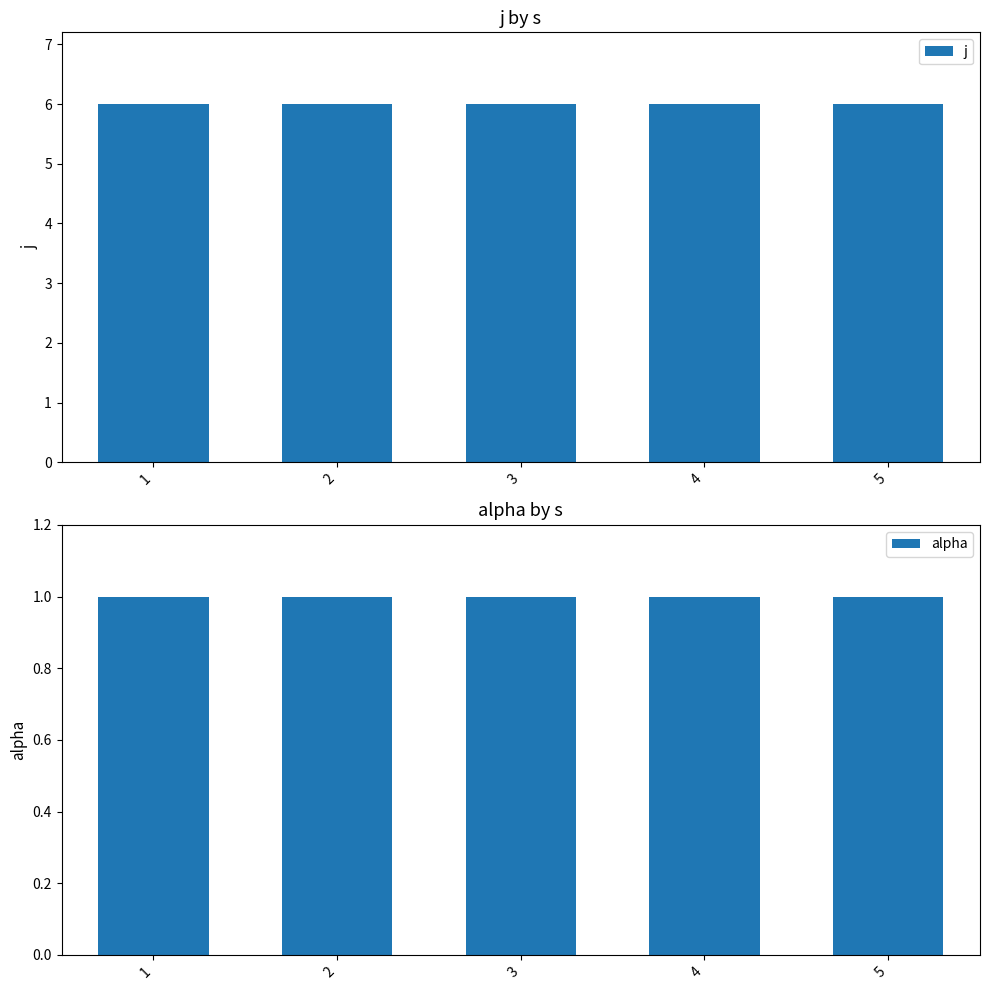

What is the spread (max minus min) of values at 4?

5